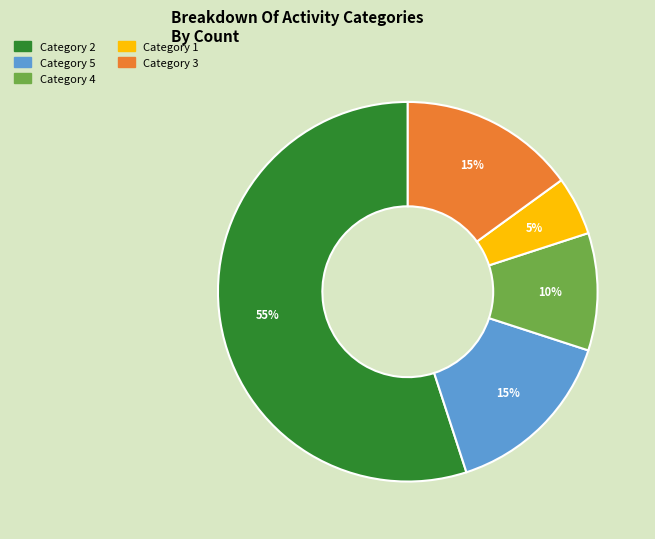

To the nearest percent, what is the average slice percentage?

20%